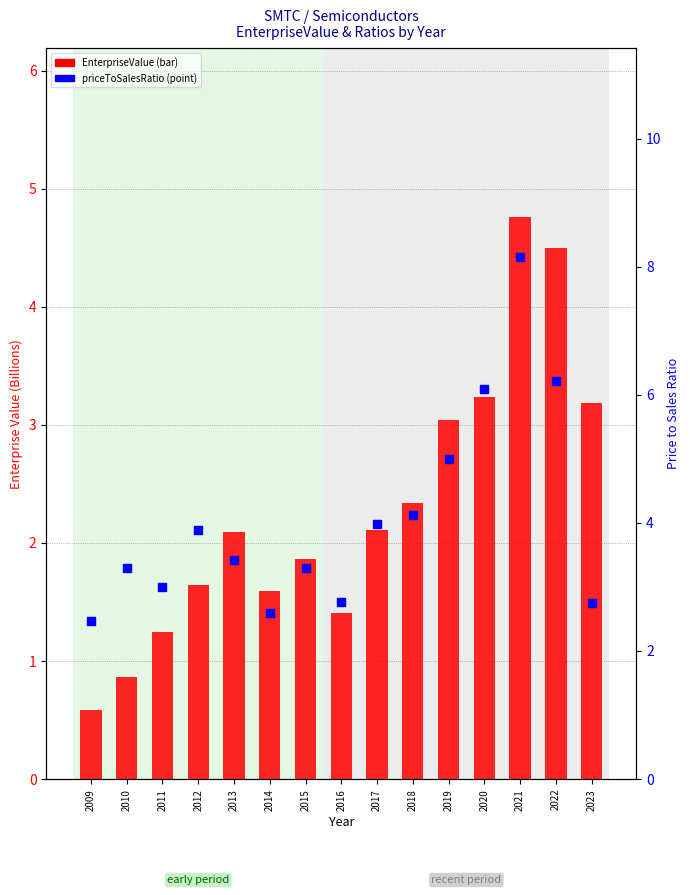

Which series has the largest total across all categories?

priceToSalesRatio